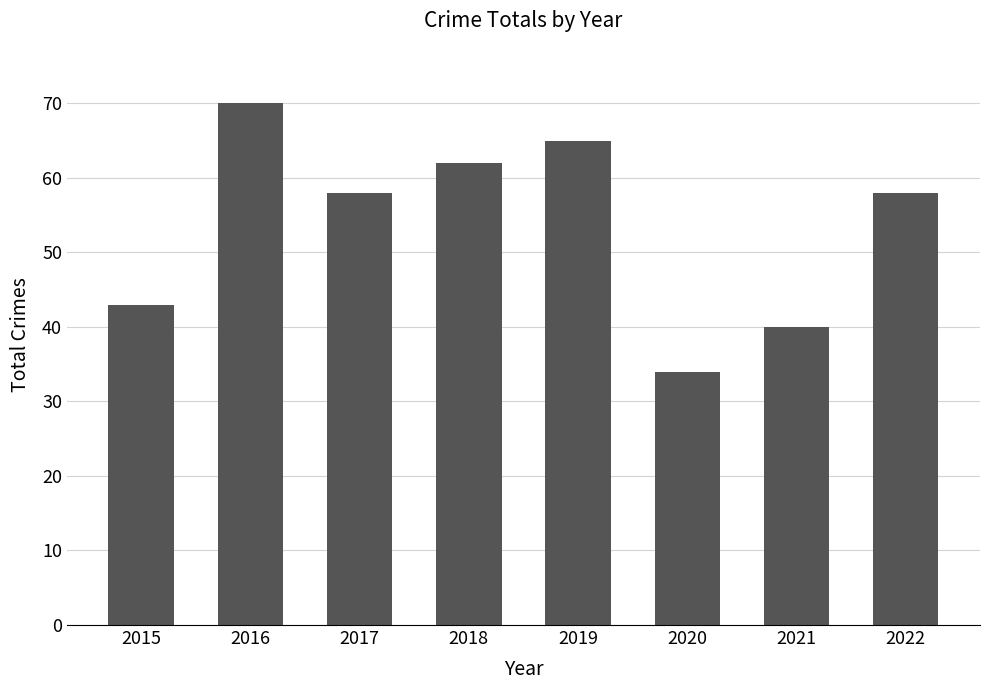

What is the sum of the values at 2018 and 2017?

120